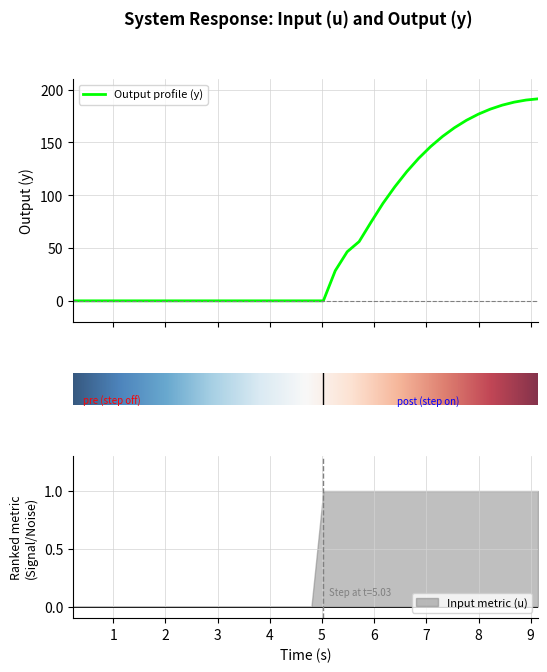

At 29, list the series in order from smallest to largest.

time, y, u